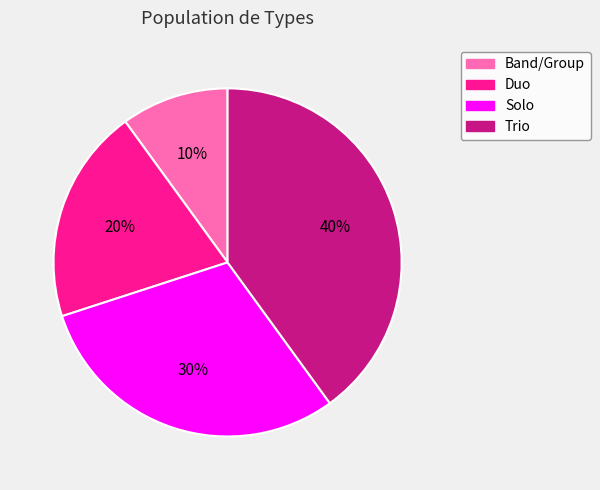

Which category has the biggest portion of the pie?

Trio